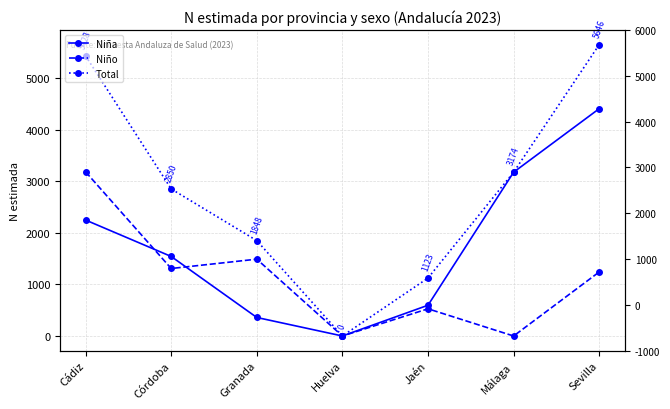

How many categories are shown in the chart?

7